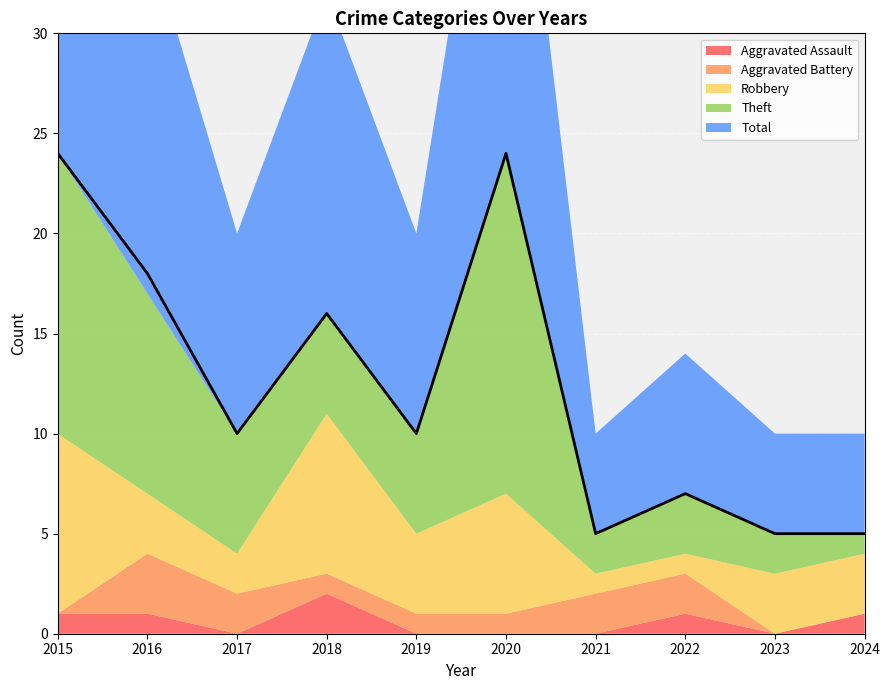

Rank the series at 2023 from highest to lowest value.

Total, Robbery, Theft, Aggravated Assault, Aggravated Battery